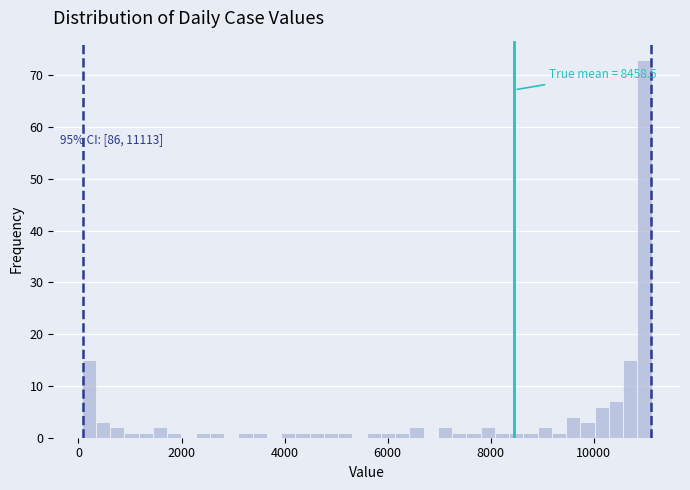

Read against the x-axis, roughly where is the centre of the tallest bar?

11000